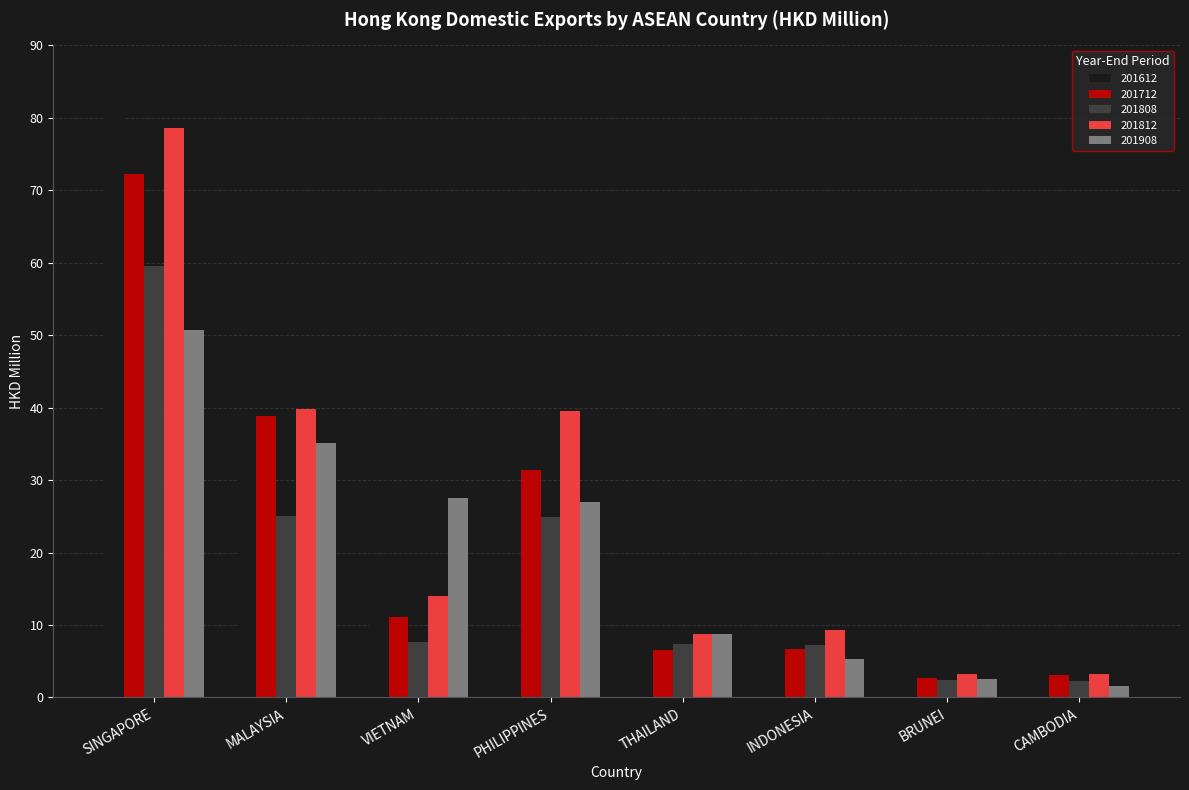

How many values in the 201612 series are below 6?

4